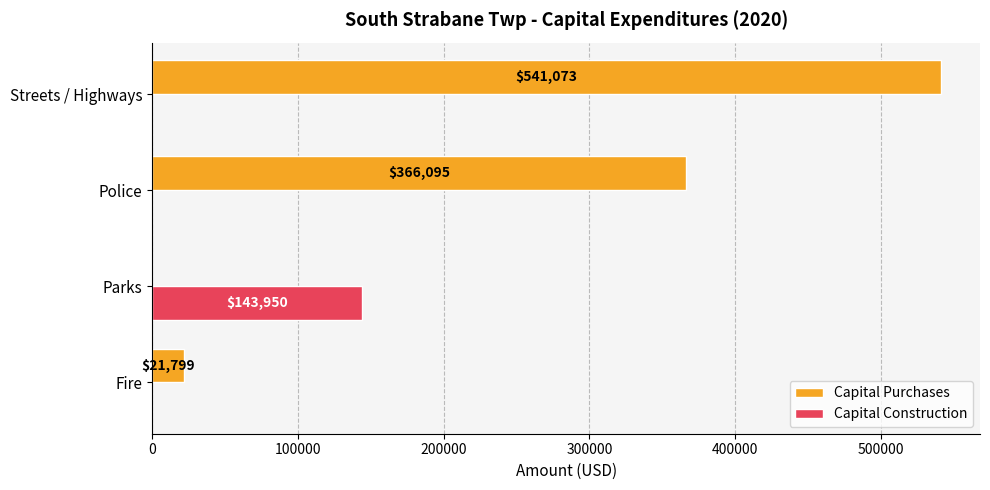

What is the sum of all Capital Purchases values?

928967